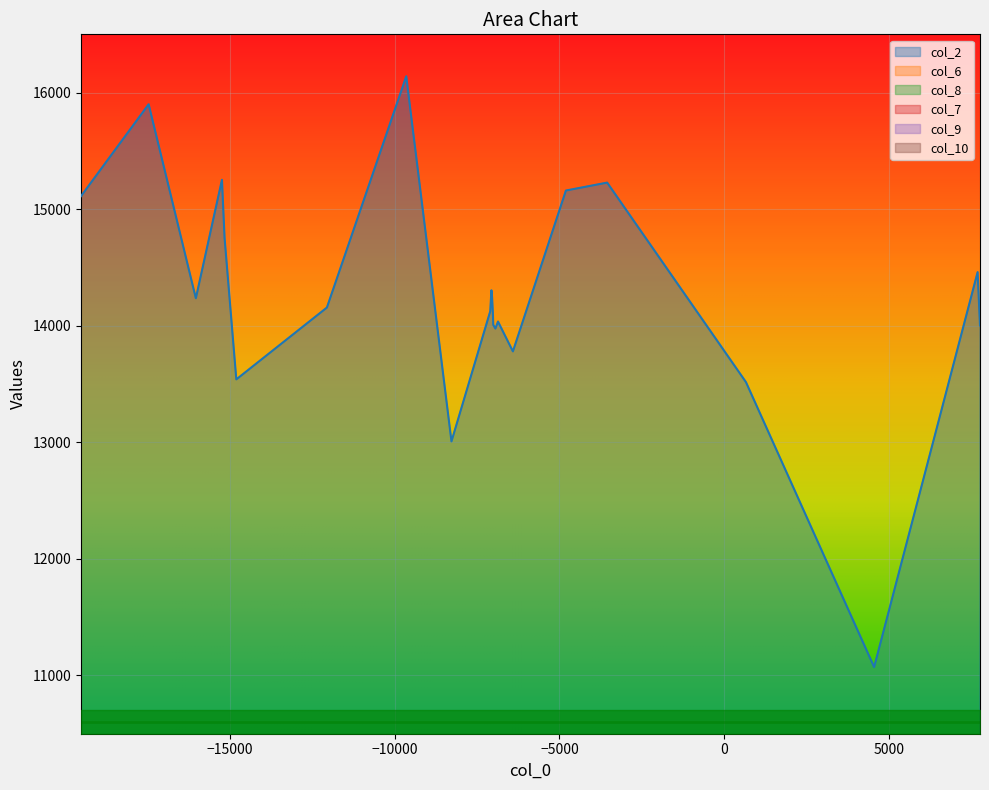

How many distinct data groups are displayed?

6